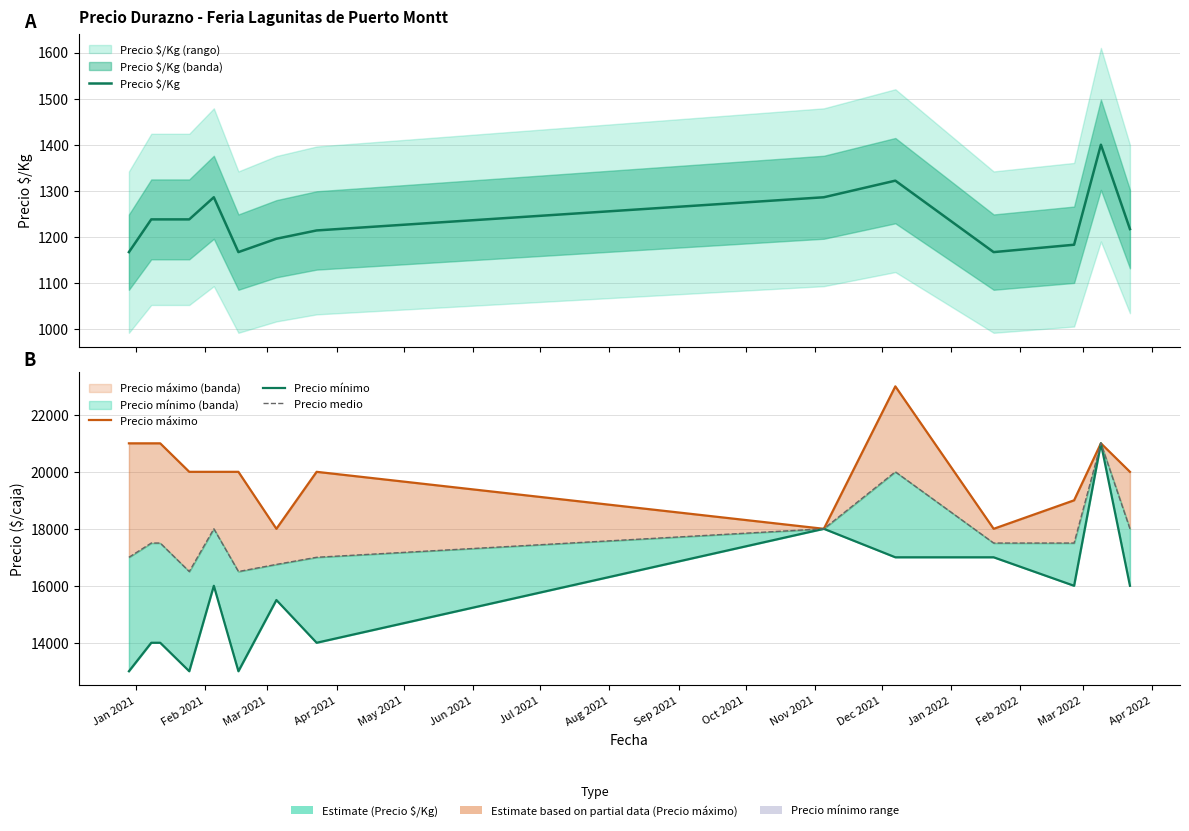

What position from the left is Jun 2021?

6